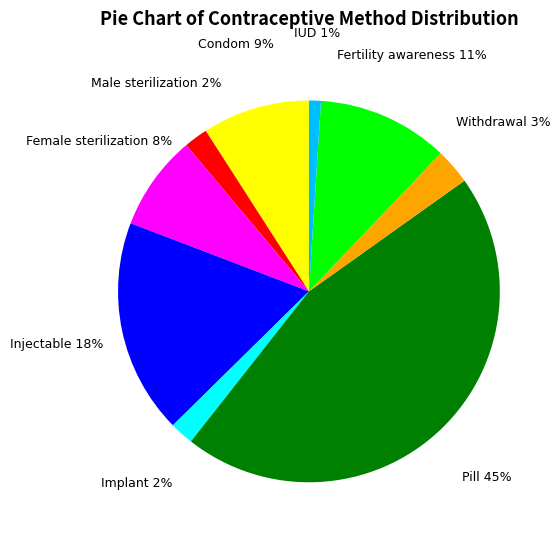

How many segments does this pie chart have?

9